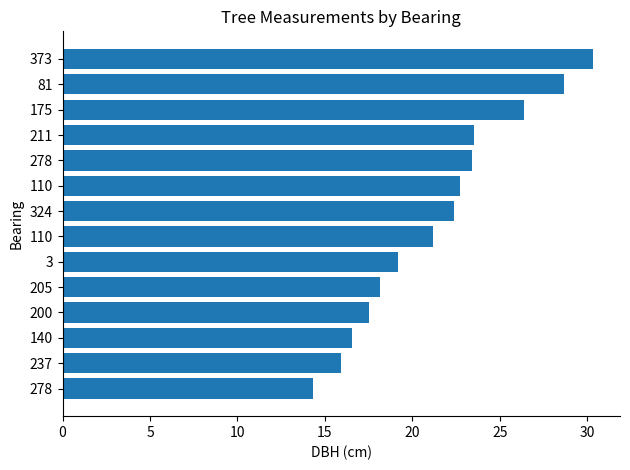

Are the bars grouped side by side (vs. stacked)?

No